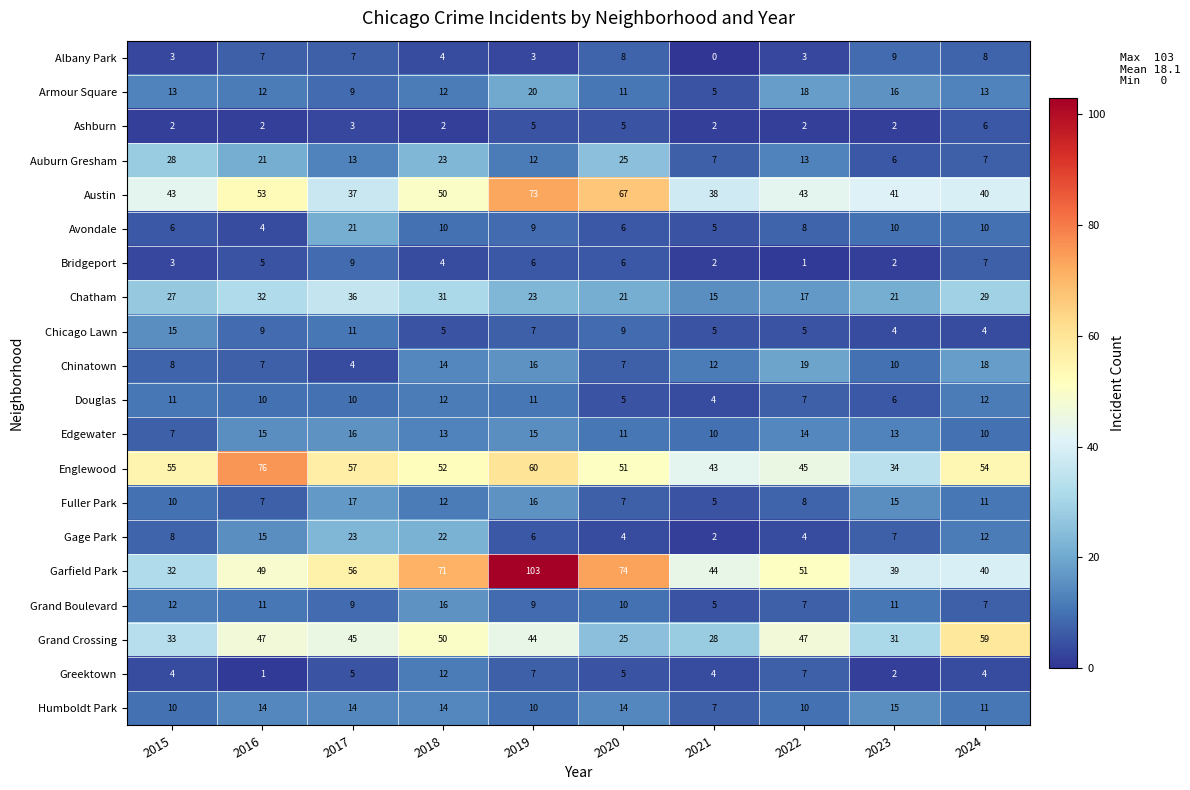

Read the Garfield Park value at 2019, to the nearest 5.

105